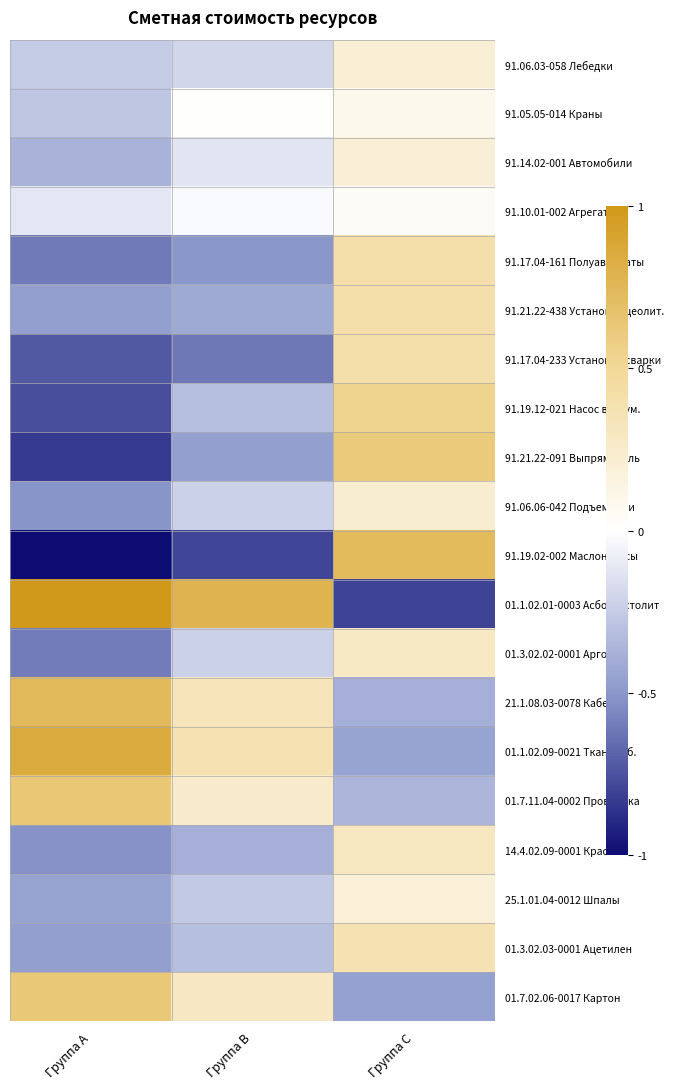

What is the spread (max minus min) of values at Группа A?

2.0